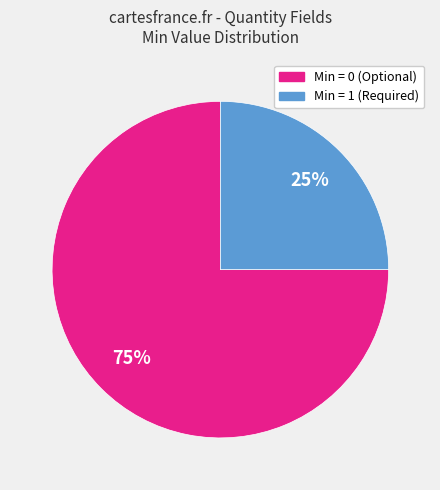

Is there a majority slice in this chart?

Yes